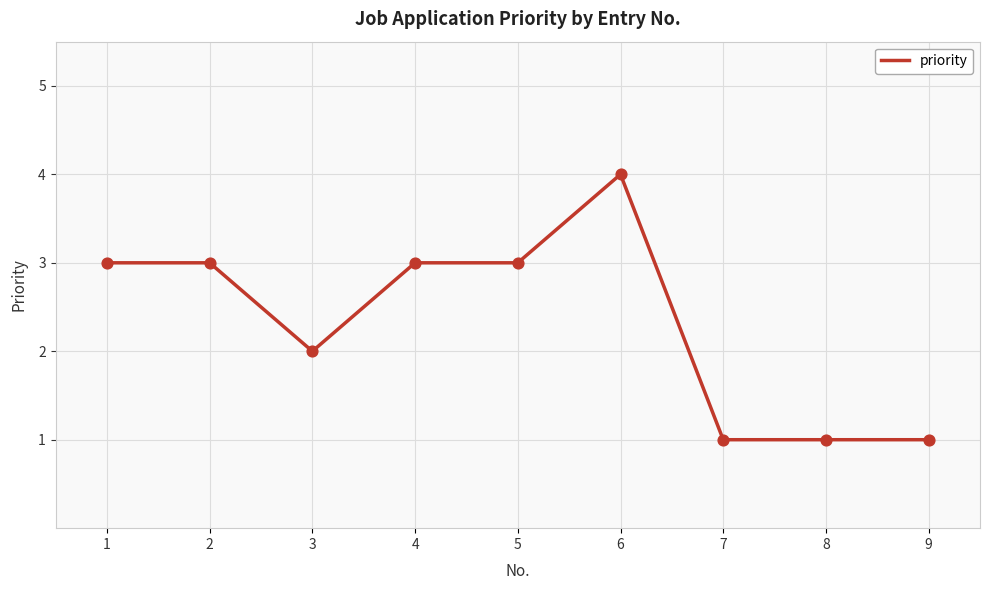

What is the change in value from 1 to 3?

-1